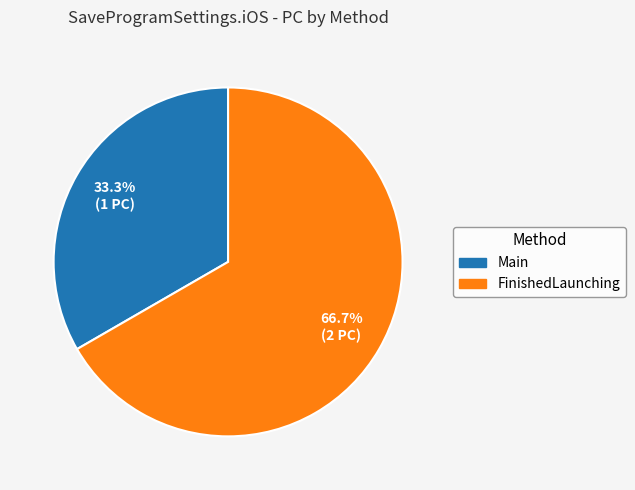

Which has a higher value, Main or FinishedLaunching?

FinishedLaunching